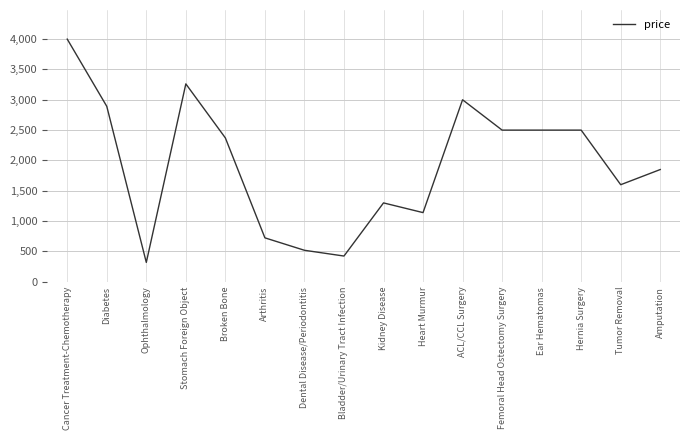

At which category does the data reach its first local peak?

Stomach Foreign Object